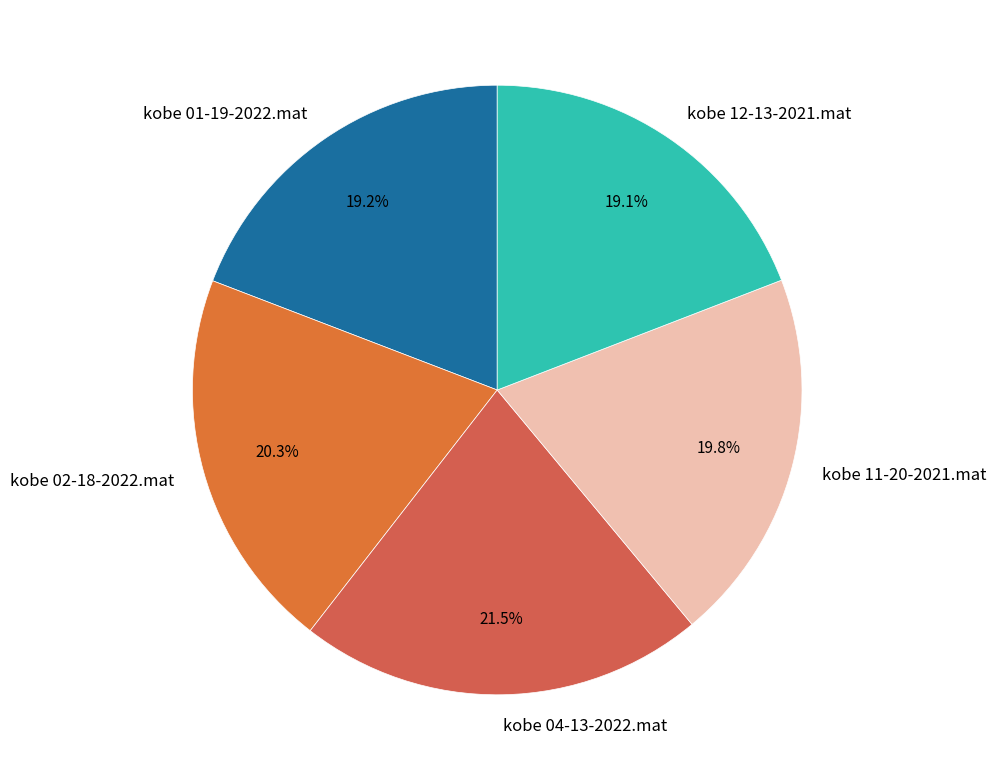

How much of the chart is everything except kobe 12-13-2021.mat?

80.9%